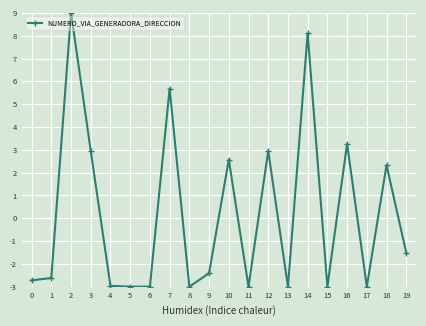

What is the difference between the second highest and minimum values?

11.1